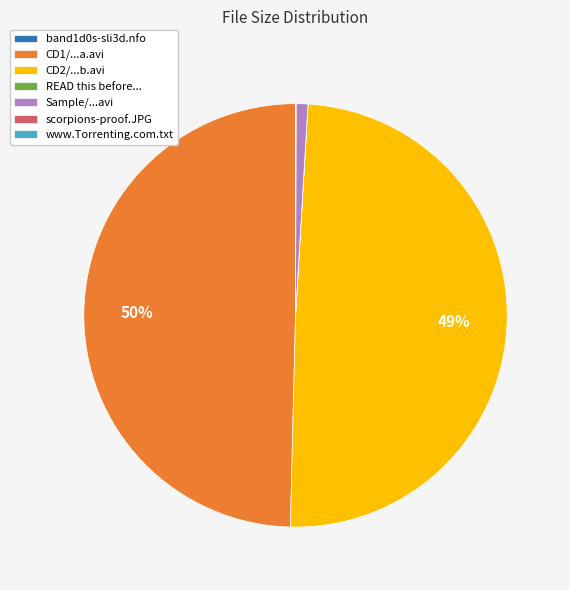

To the nearest percent, what percentage of the pie is CD2/...b.avi?

49%